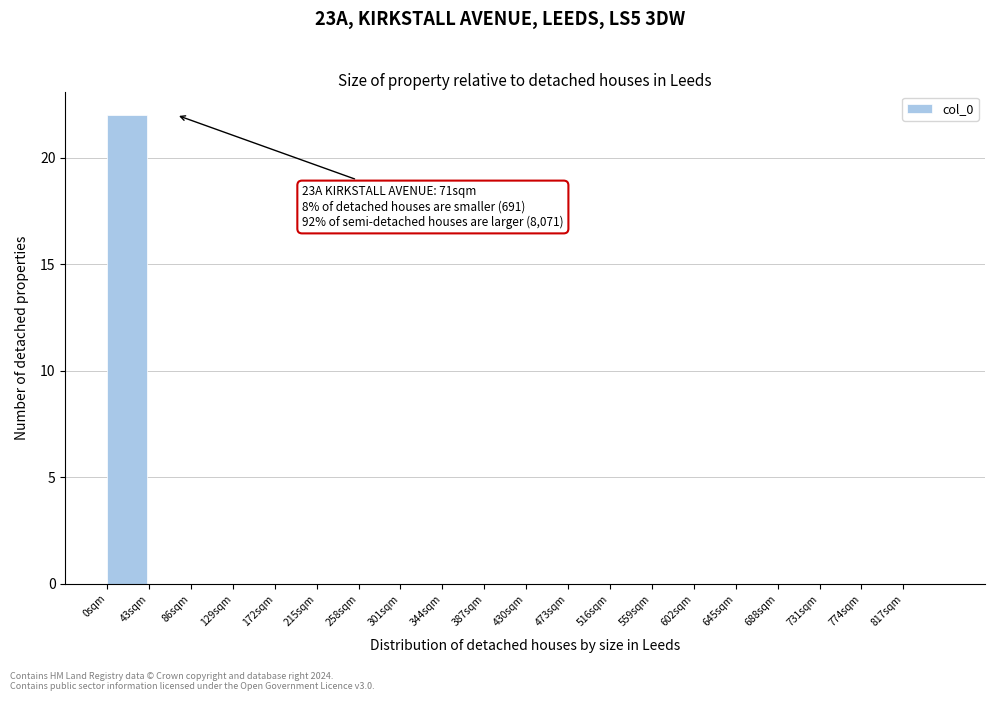

Which range on the x-axis has the tallest bar?

0 to 43